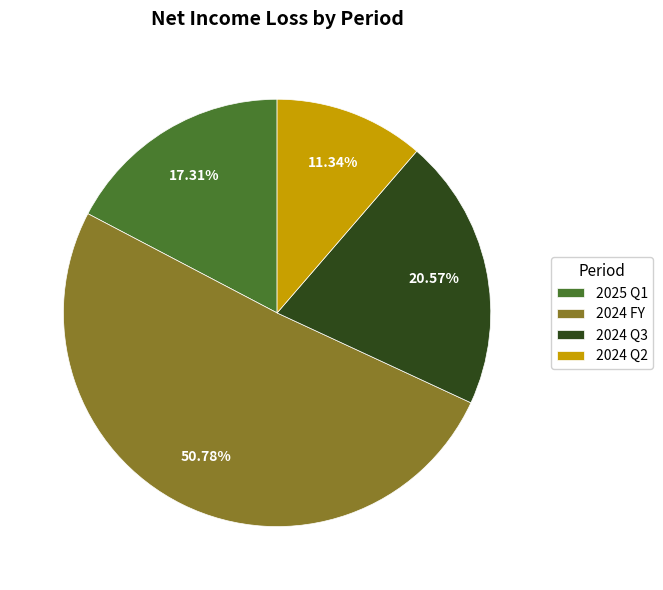

Approximately how many times larger is the value at 2025 Q1 compared to 2024 Q3?

0.8